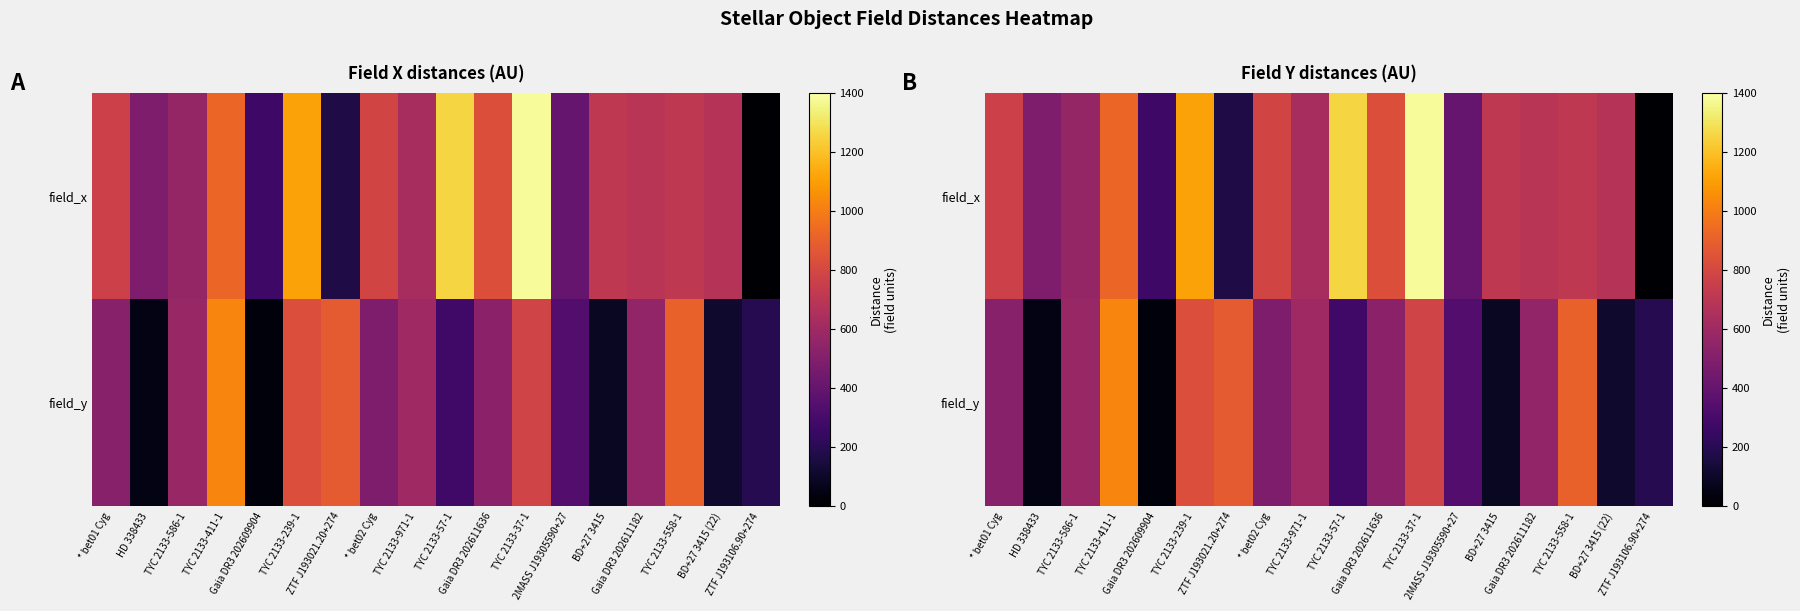

What is the sum of all field_y values?

8776.7